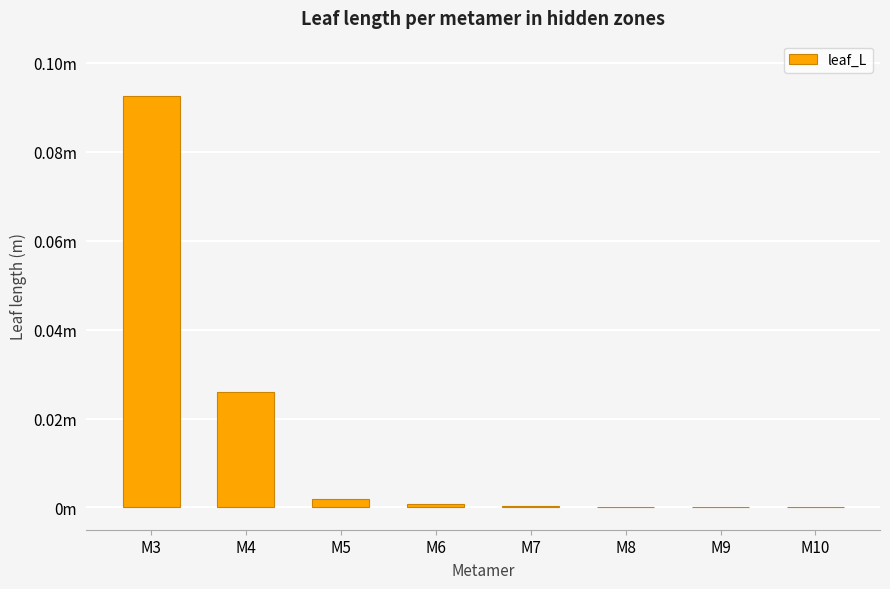

The value at M3 is 0.1. True or false?

True